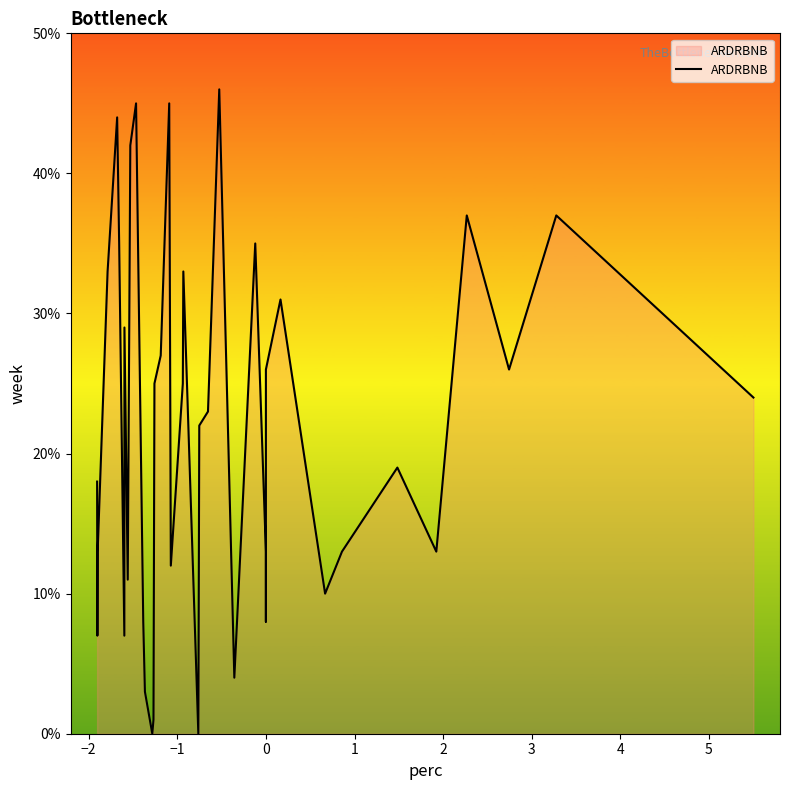

What is the value of the 4th point from the left?

33